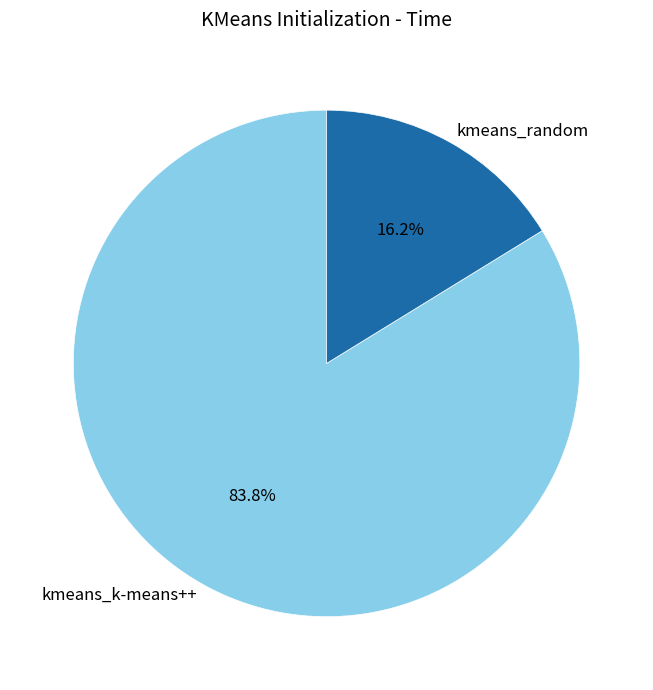

What is the smallest slice in the pie chart?

kmeans_random